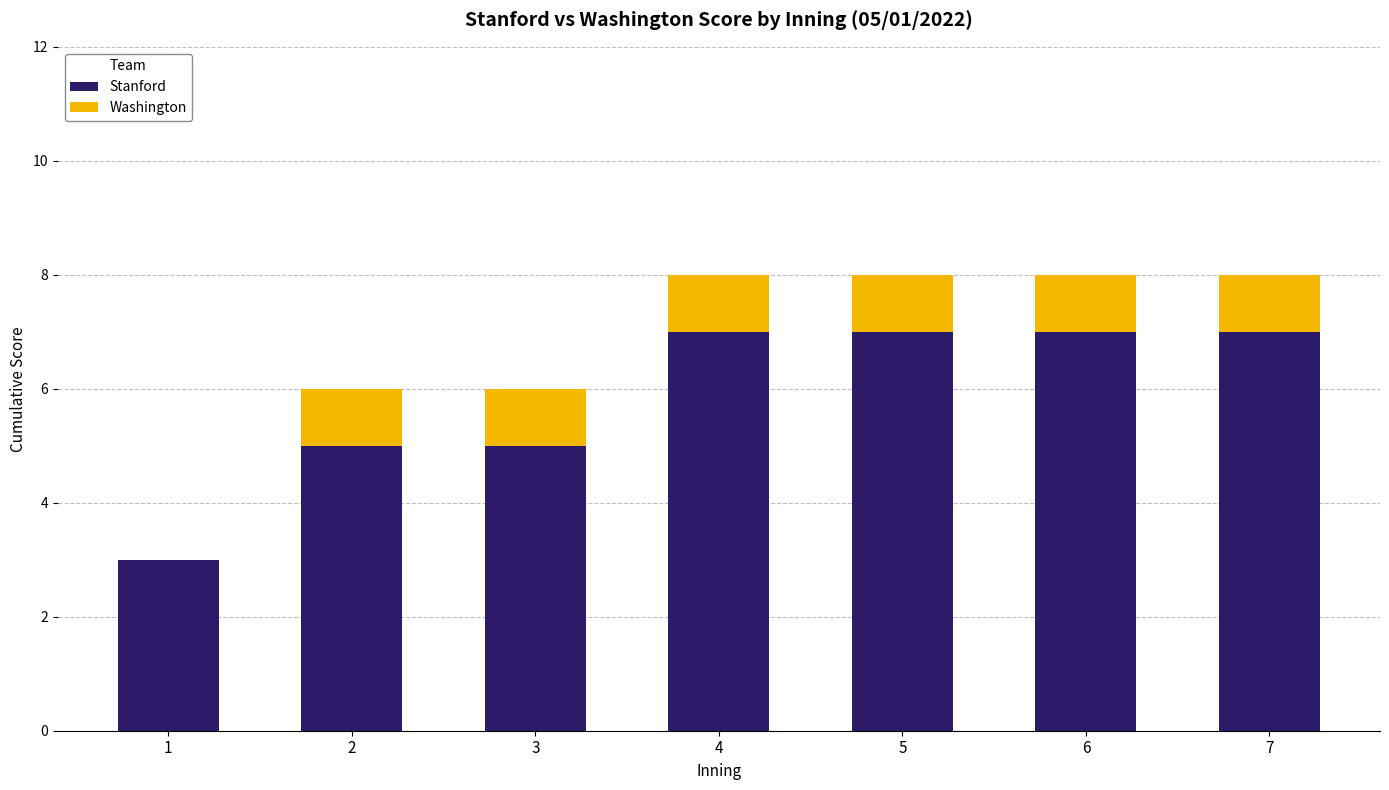

True or false: Stanford has a value of 10 at 6.

False